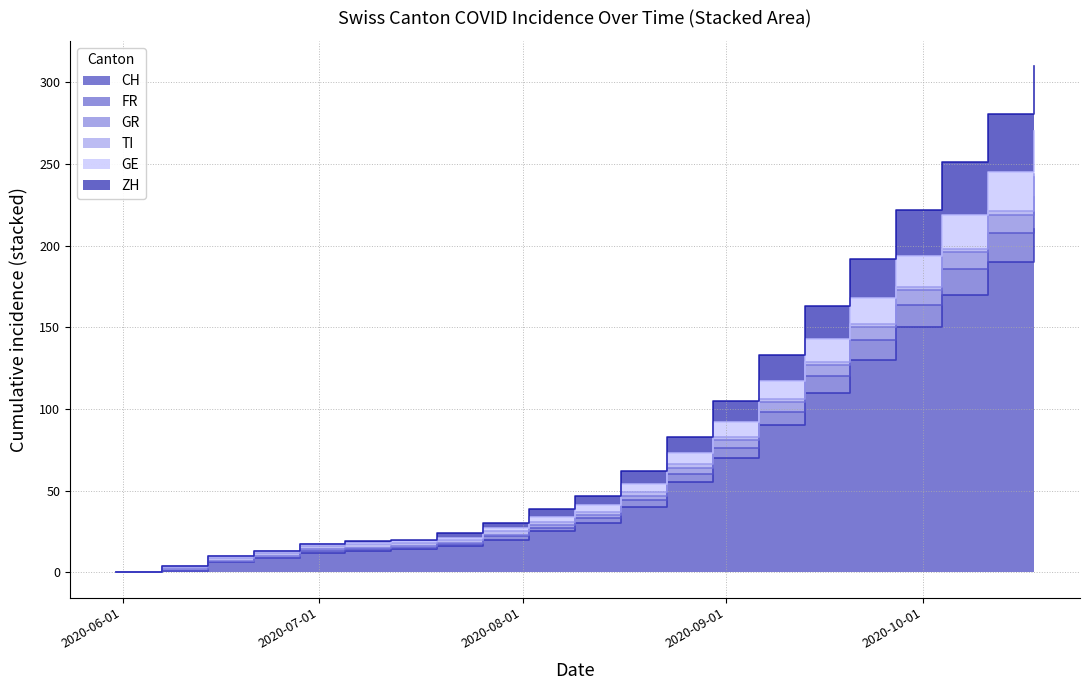

How many lines are shown in the chart?

6